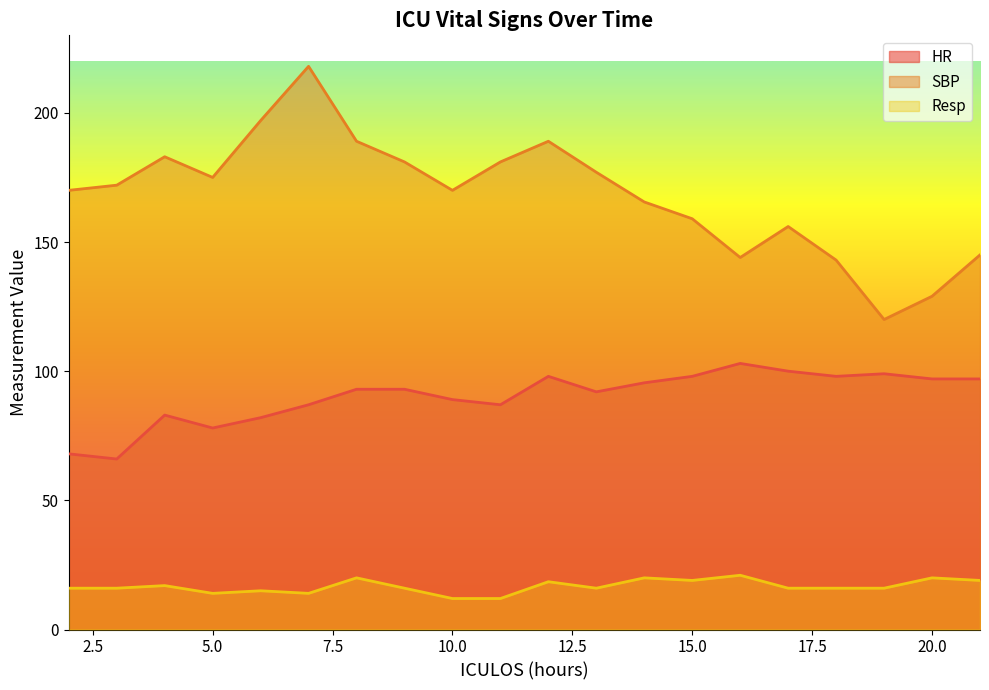

What are all the series names shown in the legend?

HR, SBP, Resp